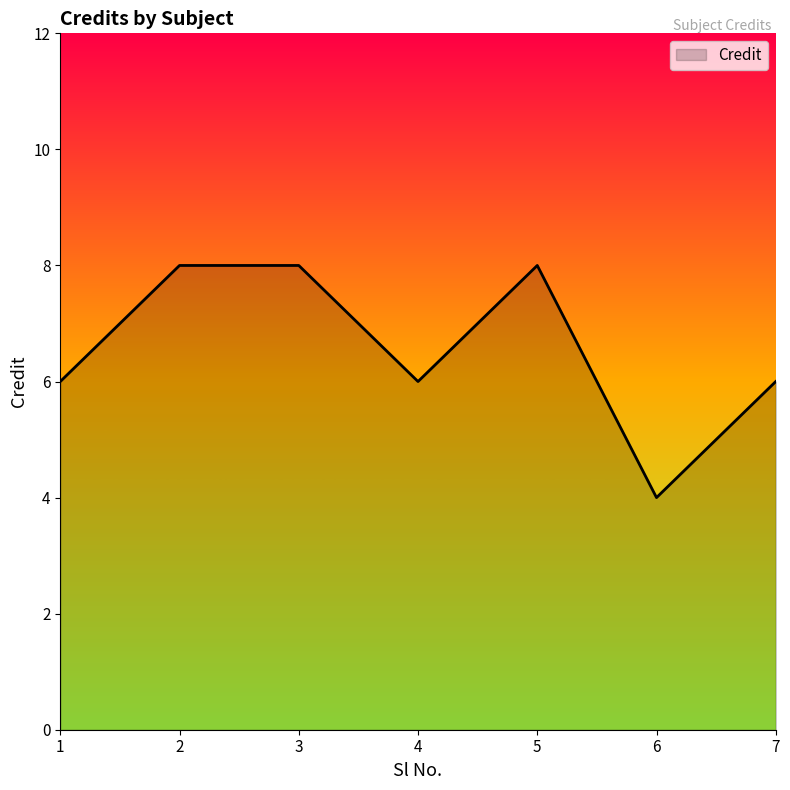

What is the difference between the values at 6 and 1?

2